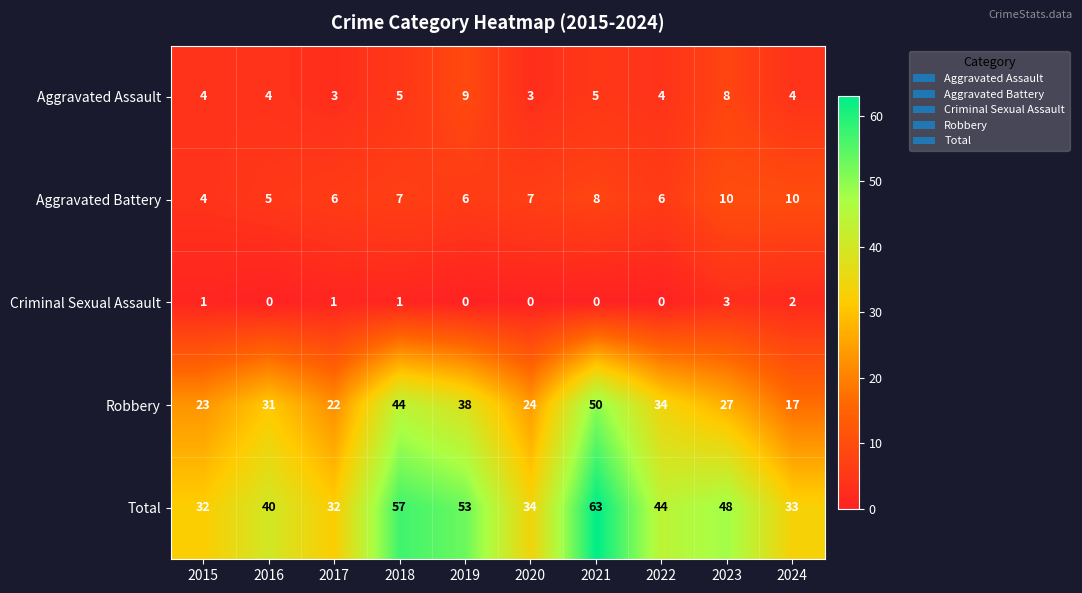

What is the difference between the Robbery values at 2022 and 2020?

10